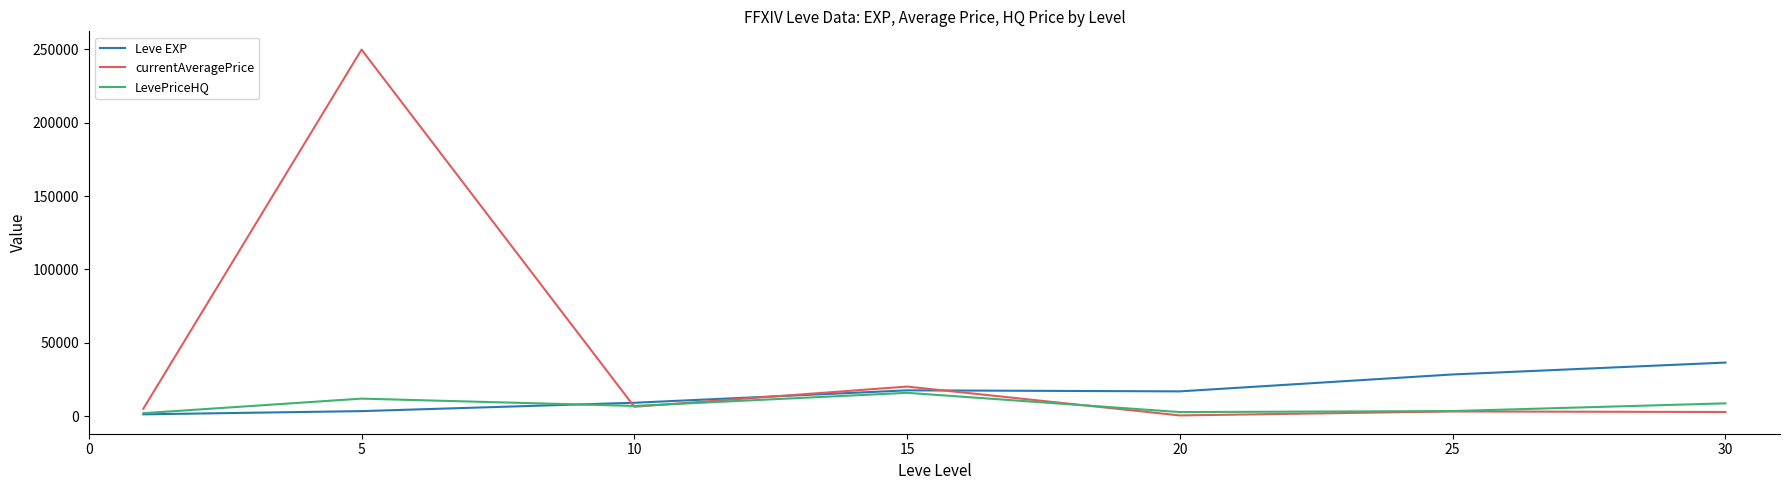

List the series in order of their peak value, lowest first.

LevePriceHQ, Leve EXP, currentAveragePrice